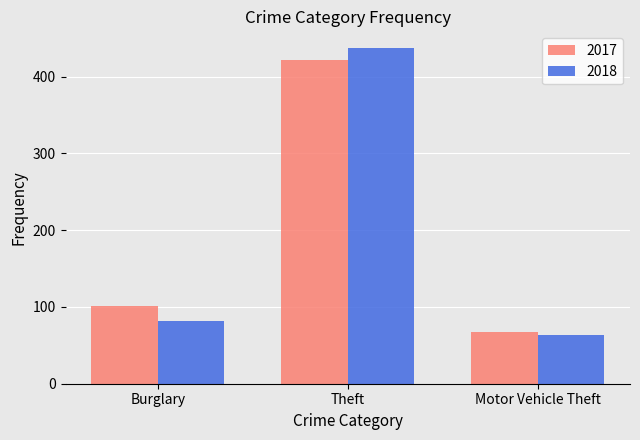

Which series has the widest spread of values?

2018